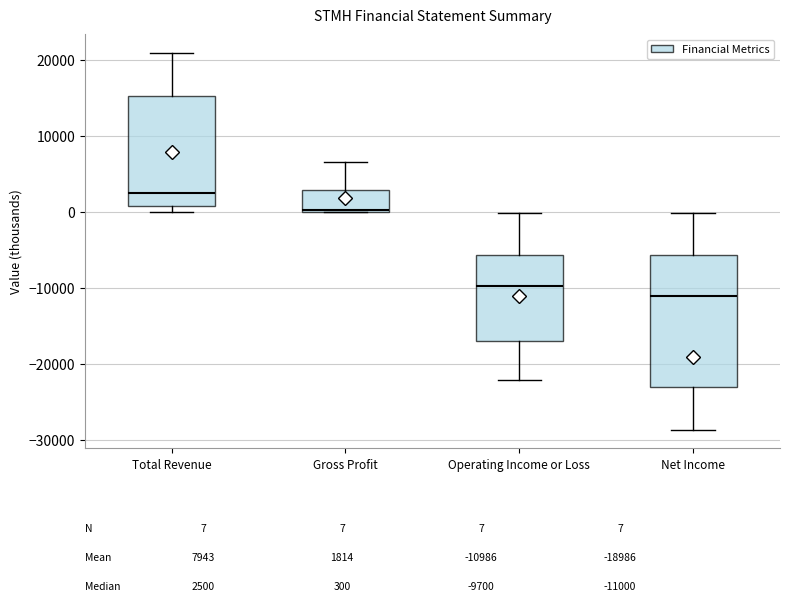

Comparing the boxes themselves (not the whiskers), which one is the tallest?

Net Income